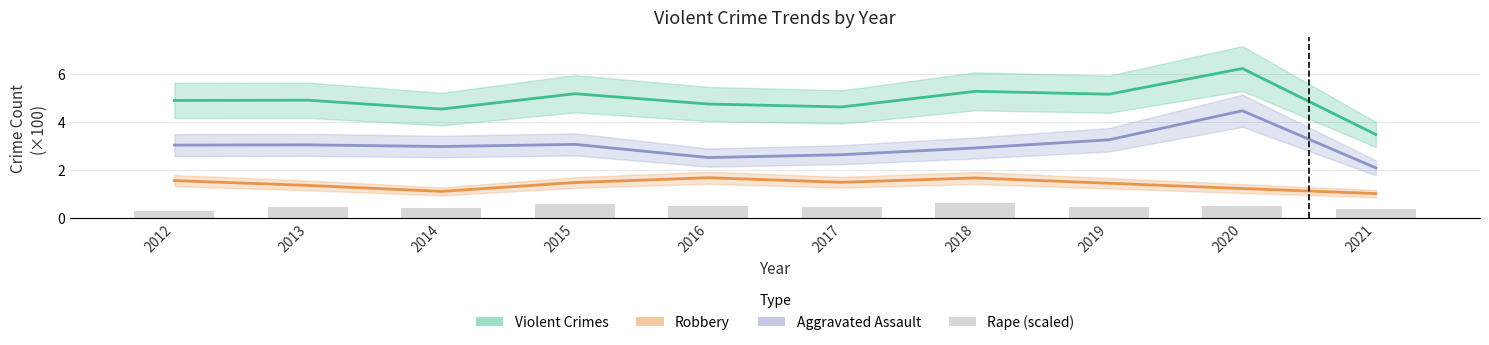

How many data points does each series have?

10